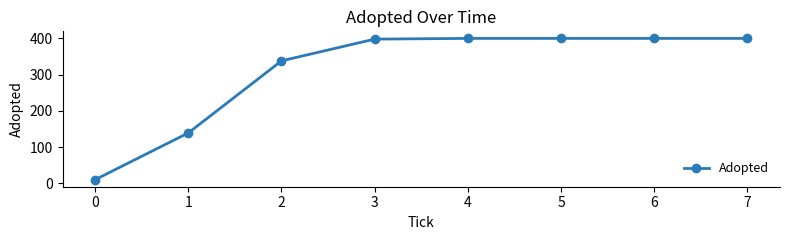

What is the value of the 7th point from the left?

400